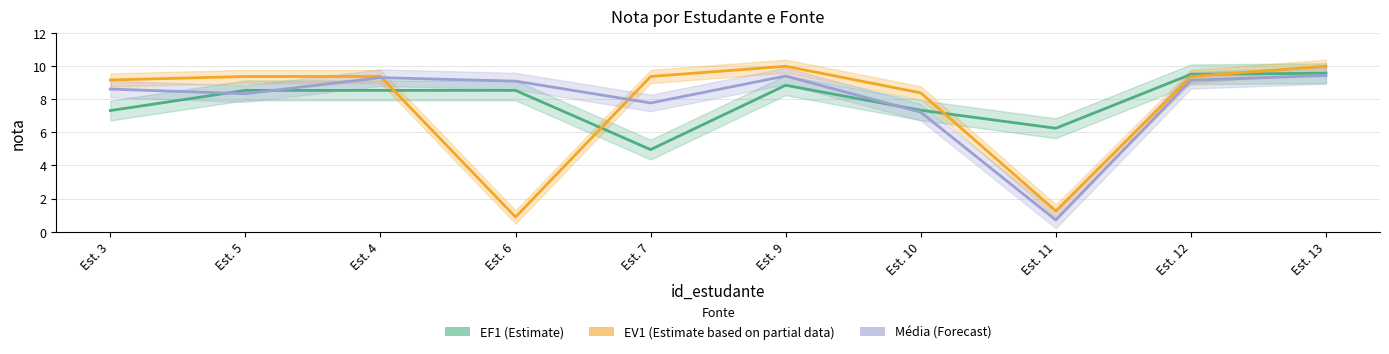

In Média, how many points are higher than both neighbors (excluding endpoints)?

2